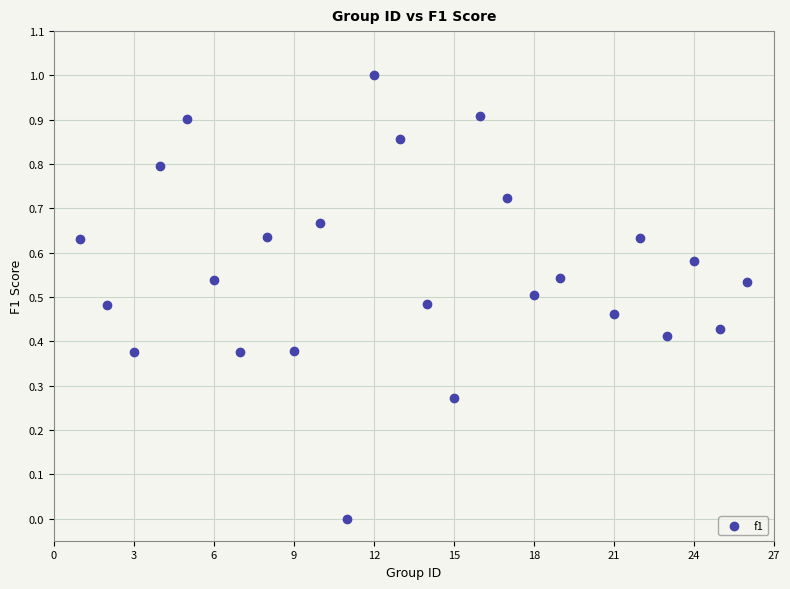

What is the range of Y values (max minus min)?

1.0